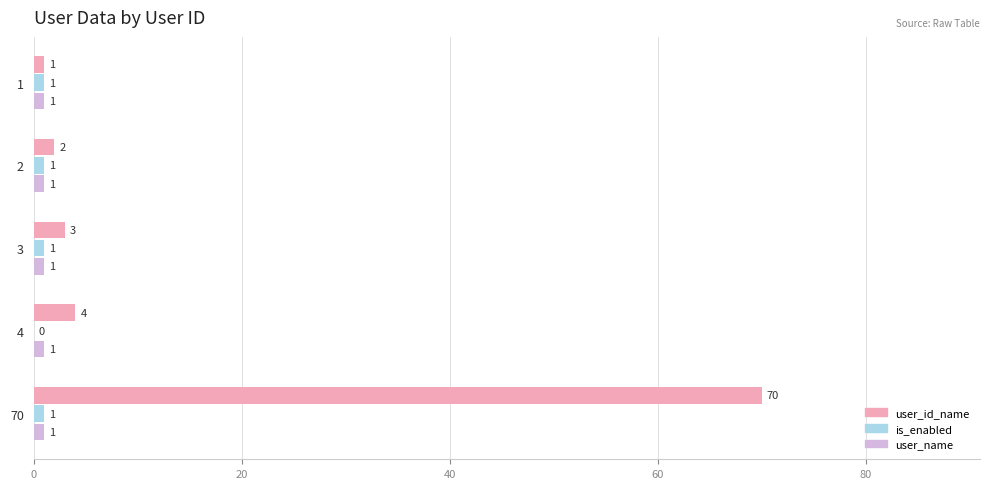

Which series changed the most between 4 and 70?

user_id_name